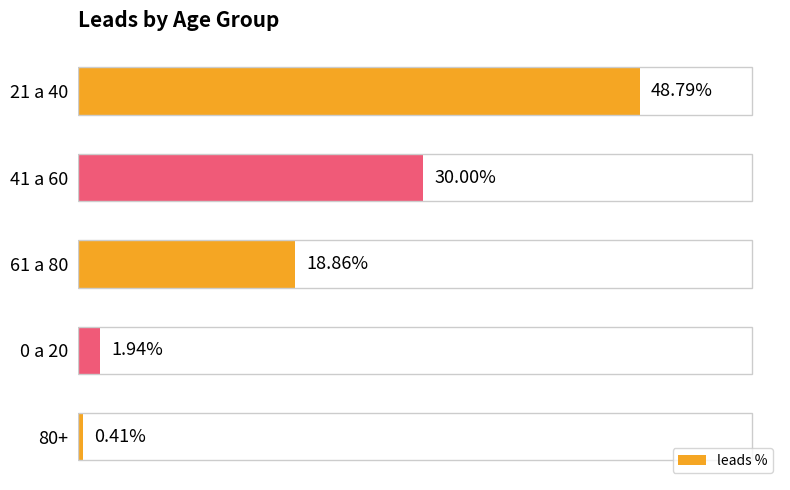

What is the sum of all values?

1.0